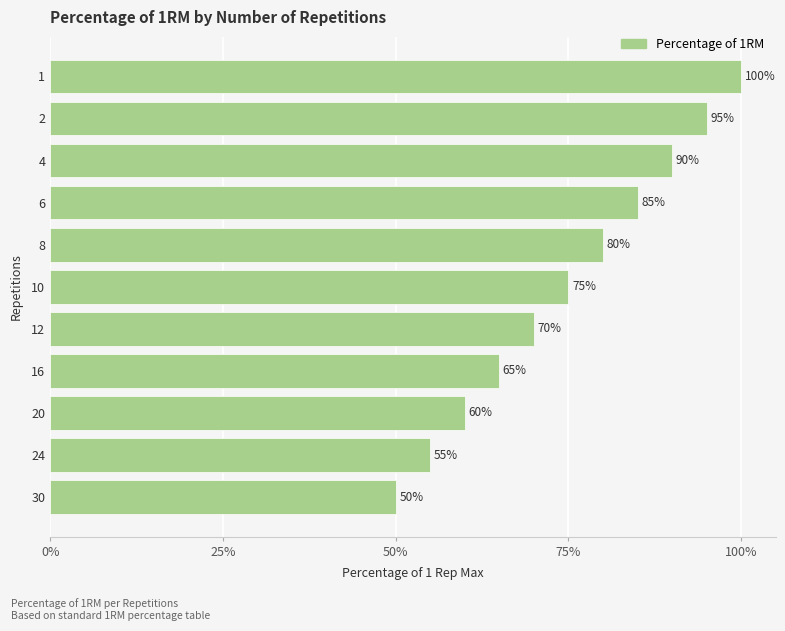

Are the bars horizontal?

Yes